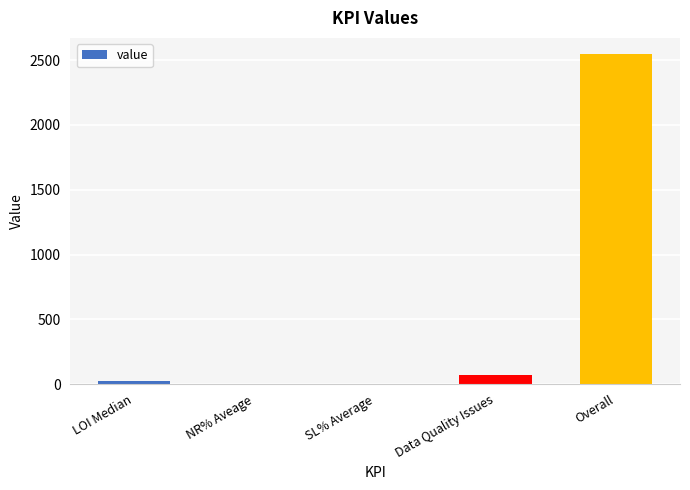

Which has a higher value, NR% Aveage or Overall?

Overall